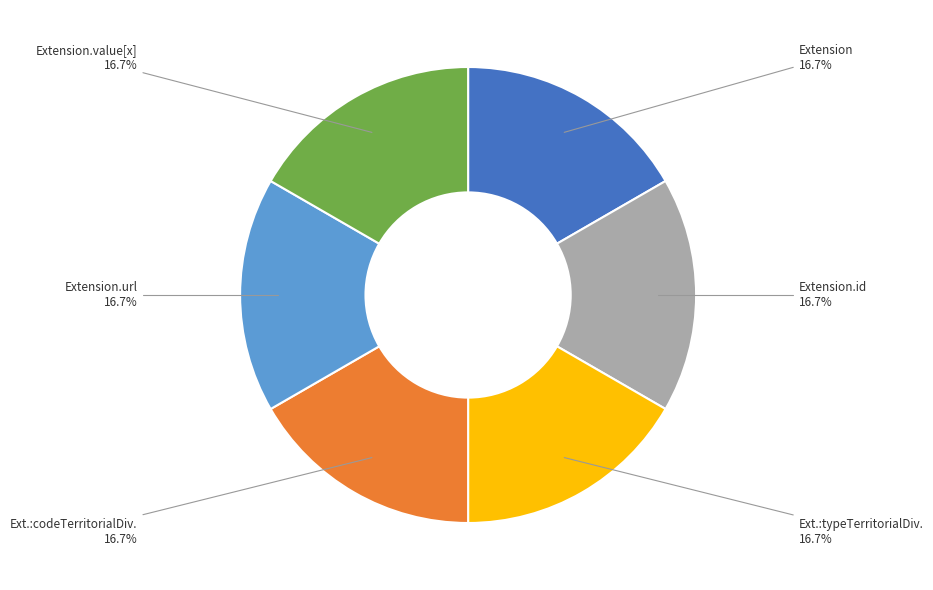

Is there any slice that represents more than half of the pie?

No